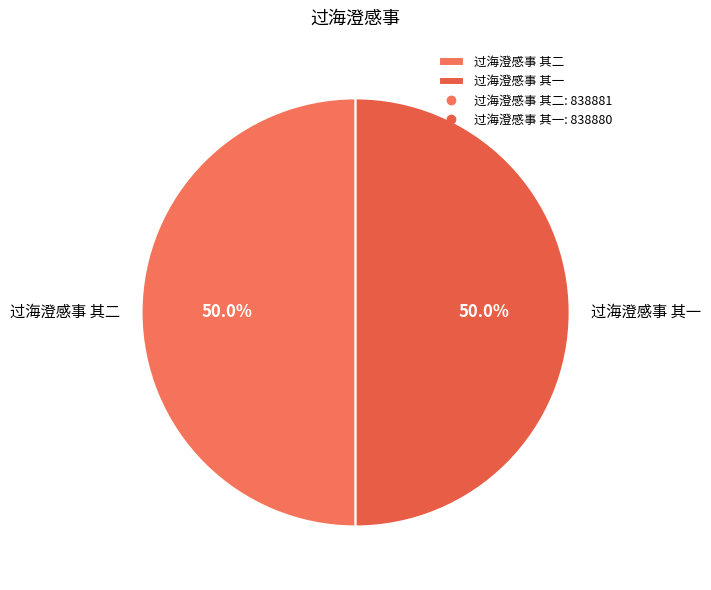

What portion of the pie excludes 过海澄感事 其二?

50.0%